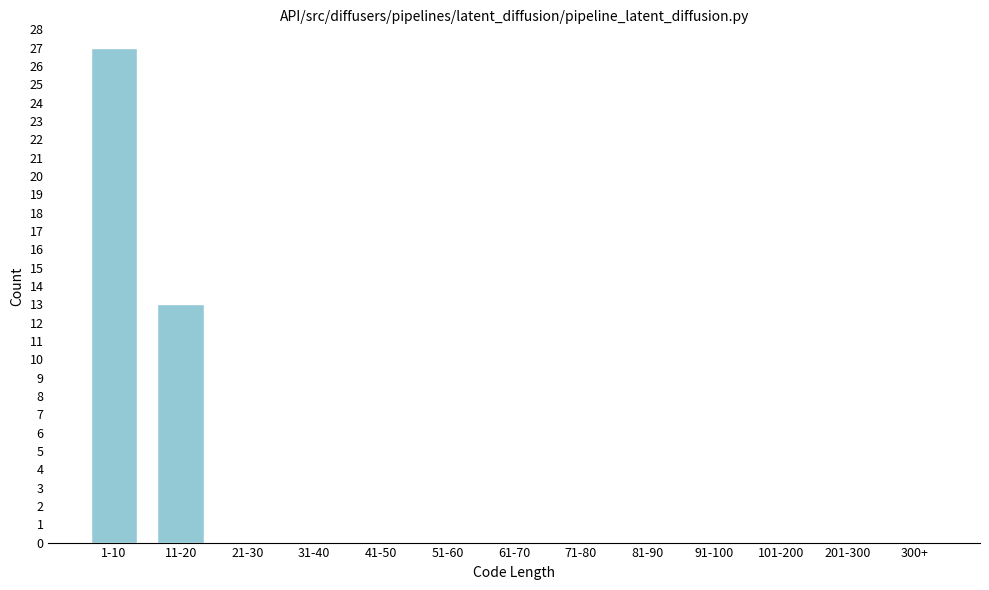

Reading left to right, transcribe all the data shown in this chart.

1-10=27	11-20=13	21-30=0	31-40=0	41-50=0	51-60=0	61-70=0	71-80=0	81-90=0	91-100=0	101-200=0	201-300=0	300+=0